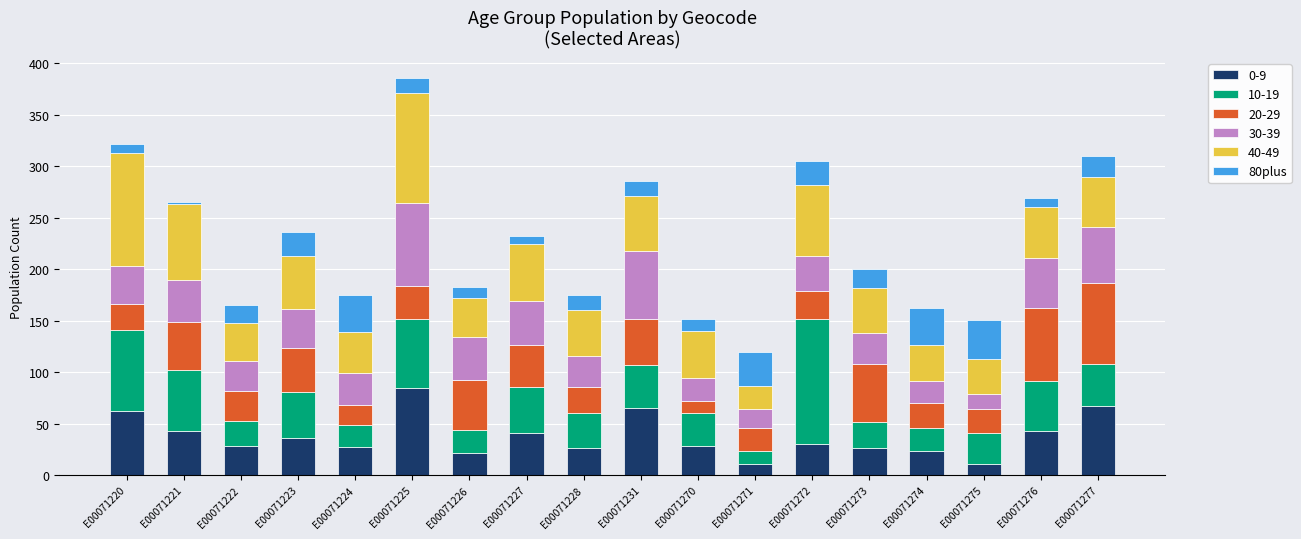

Is it true that 0-9 equals 27 at E00071224?

True